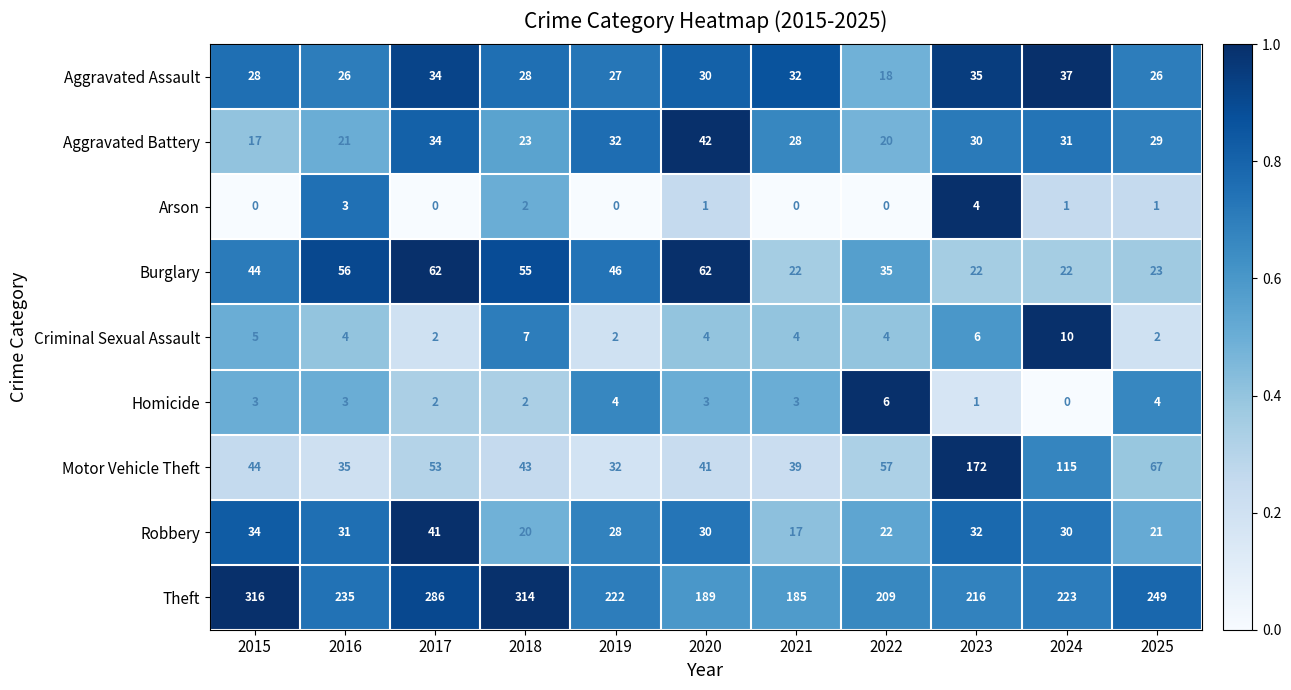

What is the difference between the second highest and second lowest values in the Aggravated Battery series?

14